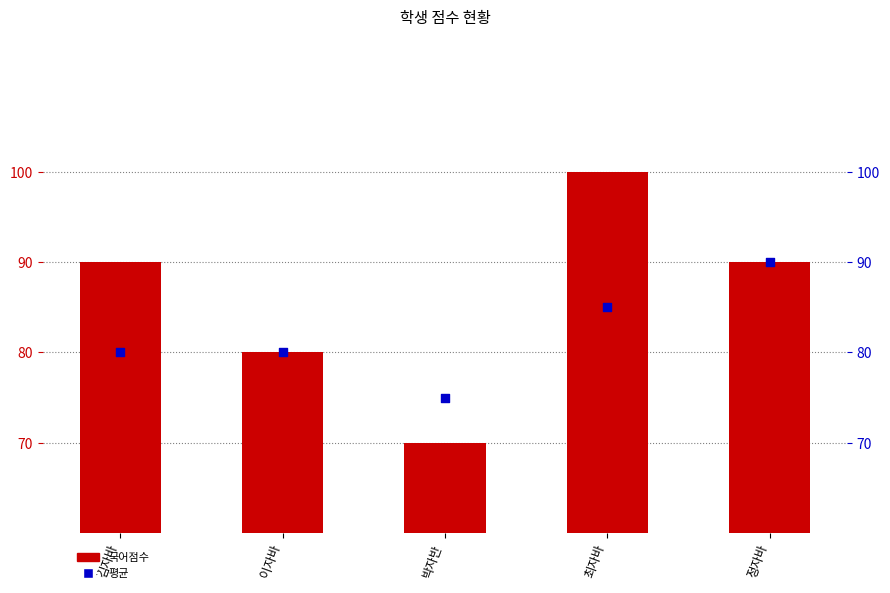

Which series contains the lowest Y value?

국어점수